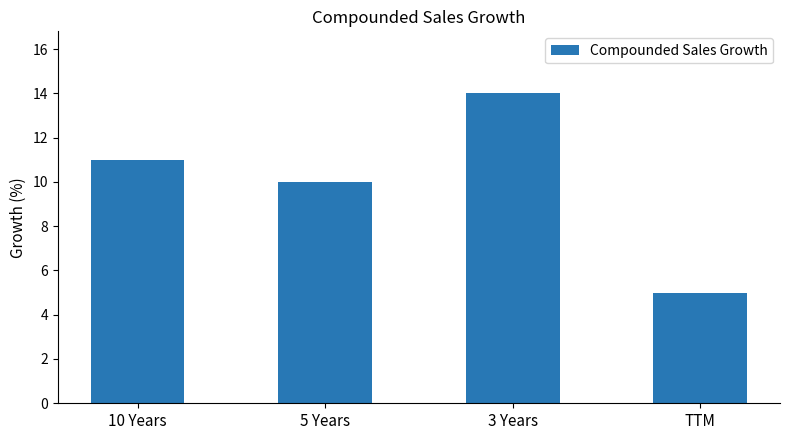

At which label is the value closest to 9?

5 Years